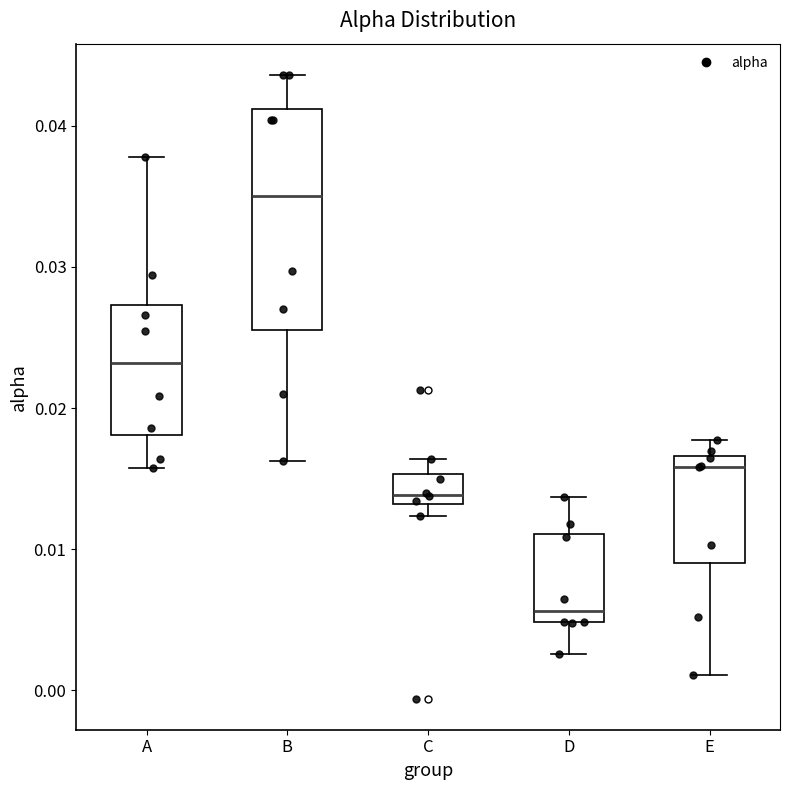

Which box's median line is the highest?

B